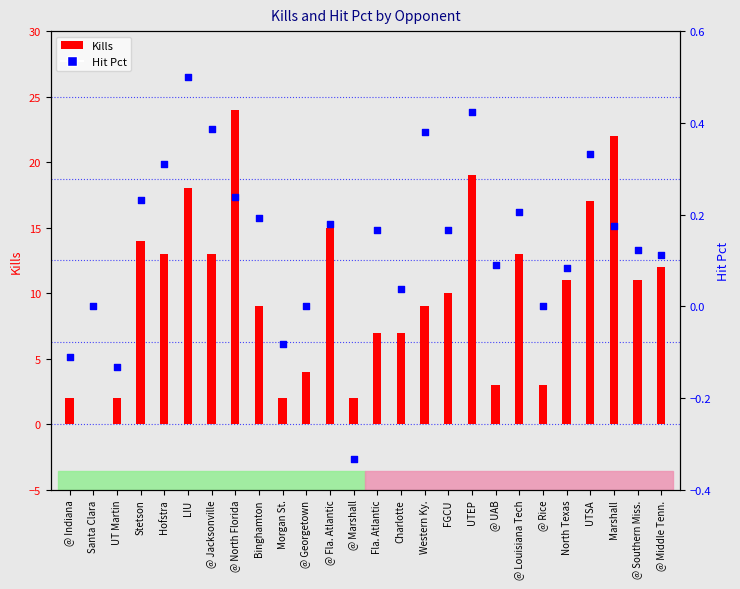

Is the value of Hit Pct at UT Martin greater than the value of Kills at Santa Clara?

No